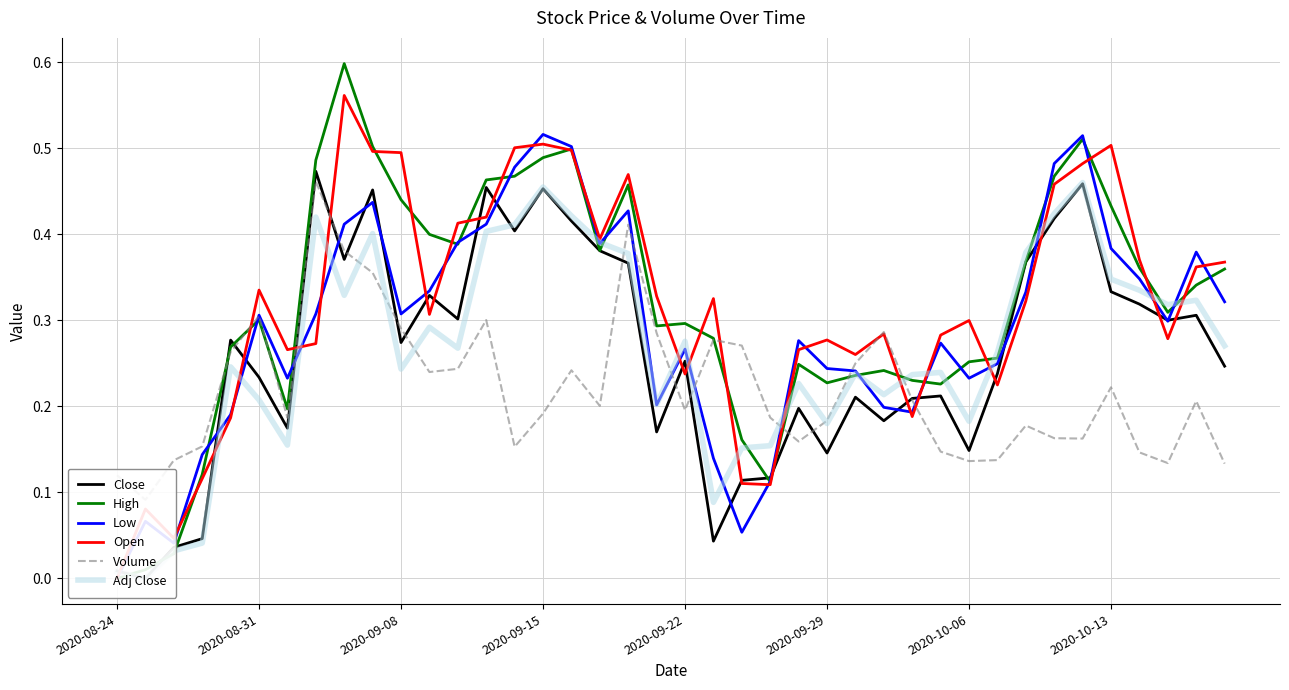

Does the chart have visible grid lines?

Yes